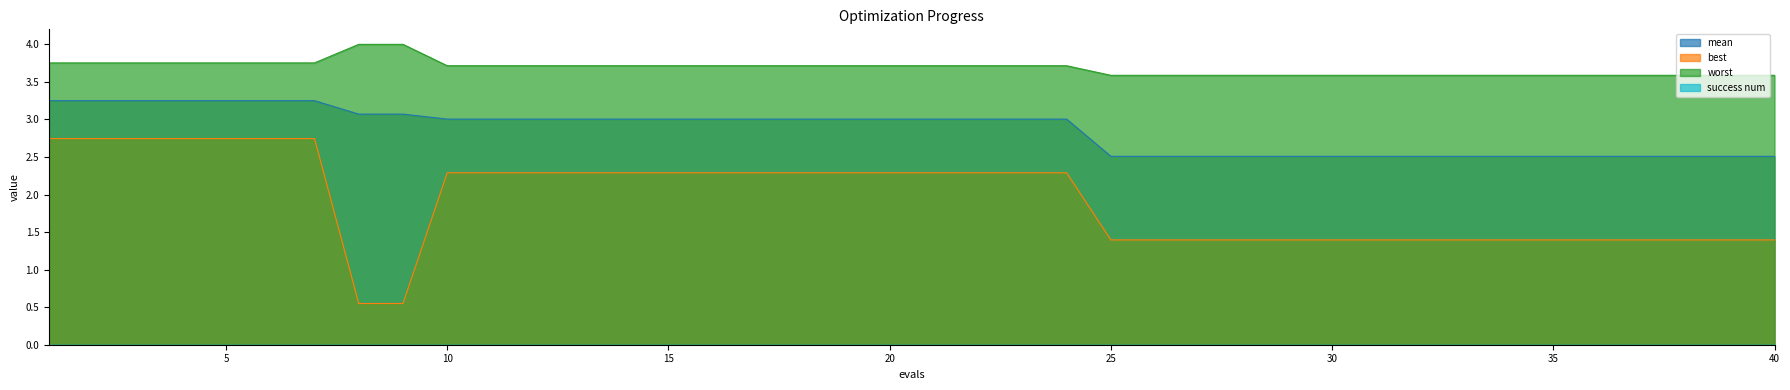

Rank the series by their average value, from lowest to highest.

best, mean, worst